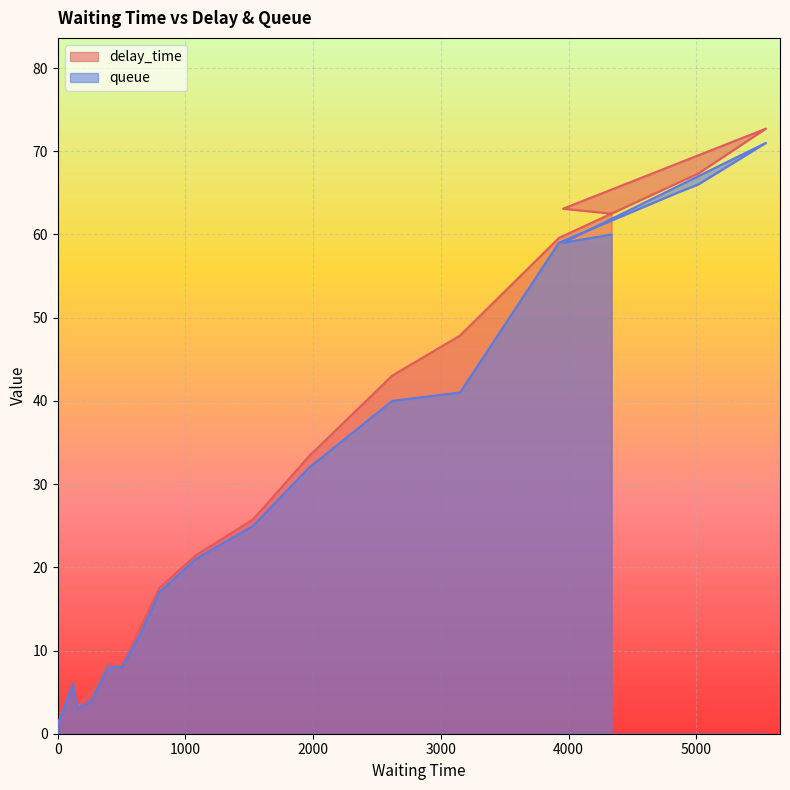

Reading left to right, transcribe all the data shown in this chart.

delay_time: 0=0.0	1=1.2	118=6.0	155=3.2	266=5.2	395=8.5	502=8.2	648=12.8	795=17.5	1080=21.4	1529=25.8	1969=33.4	2619=43.0	3149=47.8	3924=59.6	4850=66.2	5014=67.3	5544=72.7	3956=63.1	4336=62.5
queue: 0=0.0	1=1.0	118=6.0	155=3.0	266=4.0	395=8.0	502=8.0	648=12.0	795=17.0	1080=21.0	1529=25.0	1969=32.0	2619=40.0	3149=41.0	3924=59.0	4850=65.0	5014=66.0	5544=71.0	3956=59.0	4336=60.0